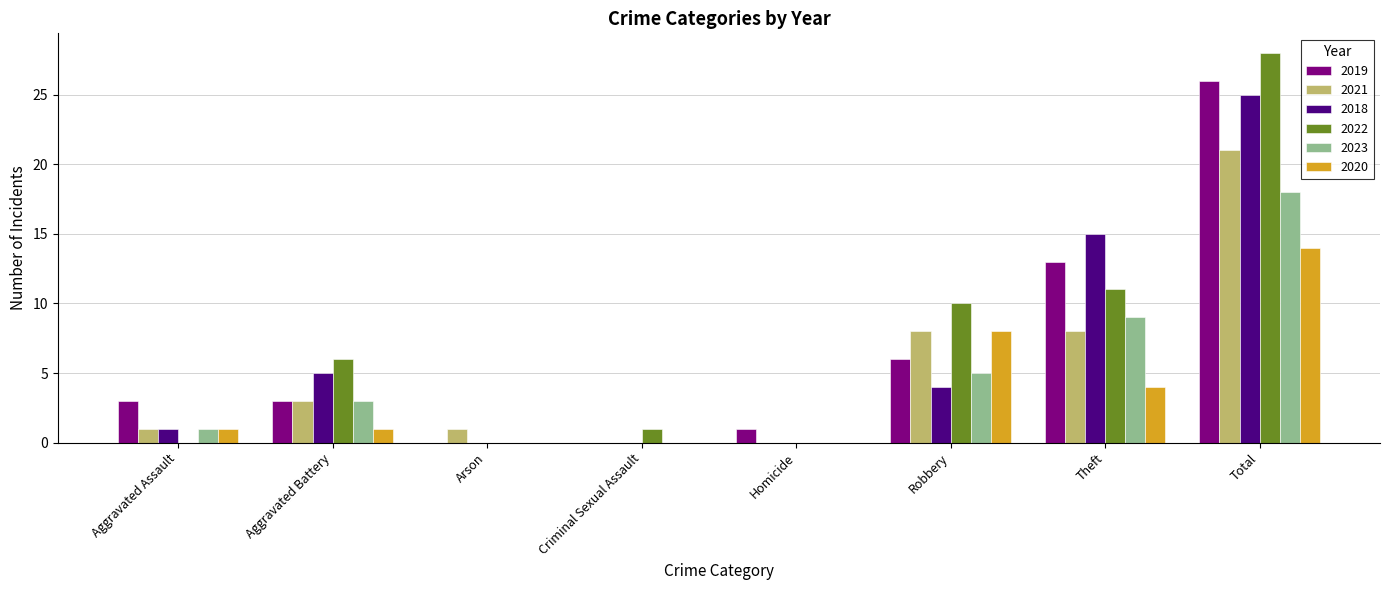

What is the sum of all 2018 values?

50